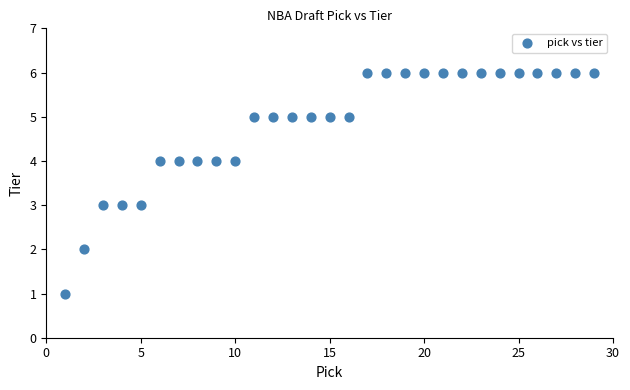

What is the range of Y values (max minus min)?

5